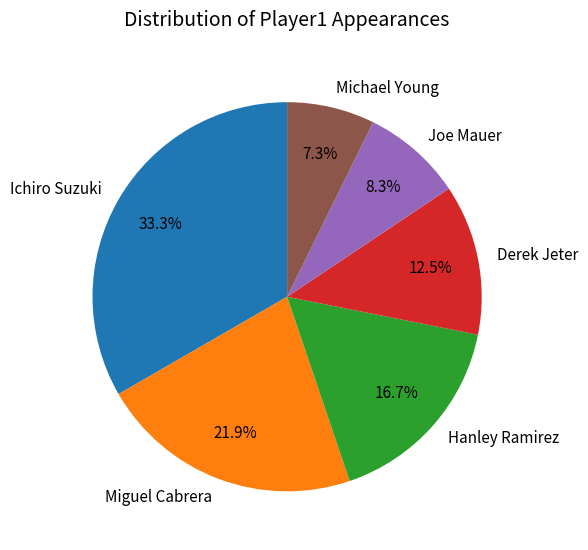

To the nearest percent, what is the average slice percentage?

17%